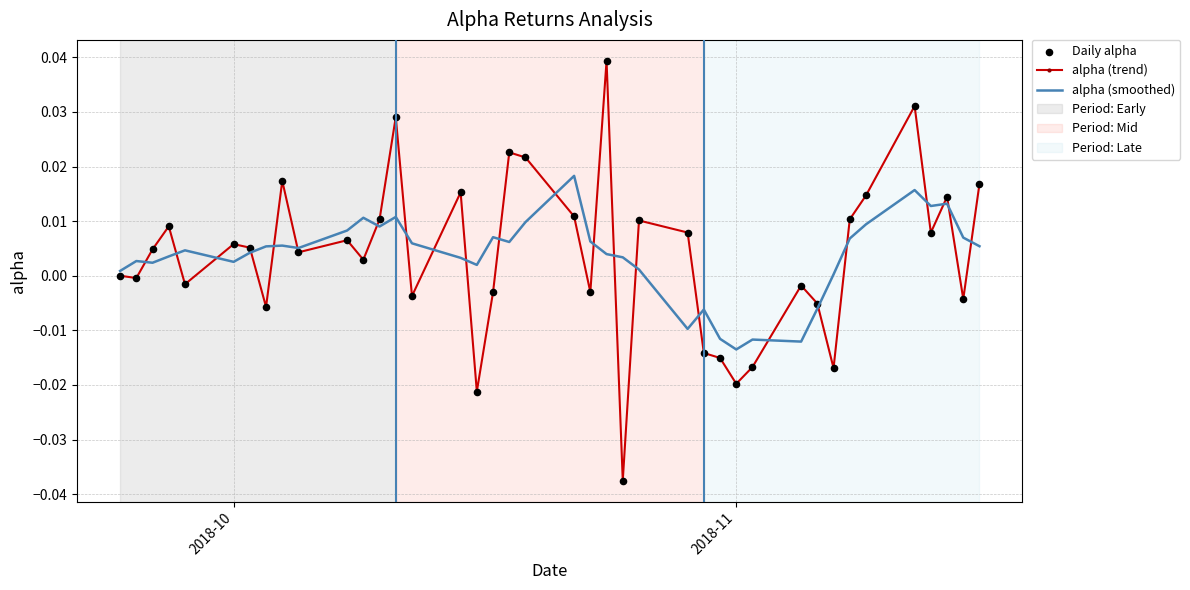

Which series has the largest range (max minus min)?

alpha (trend)